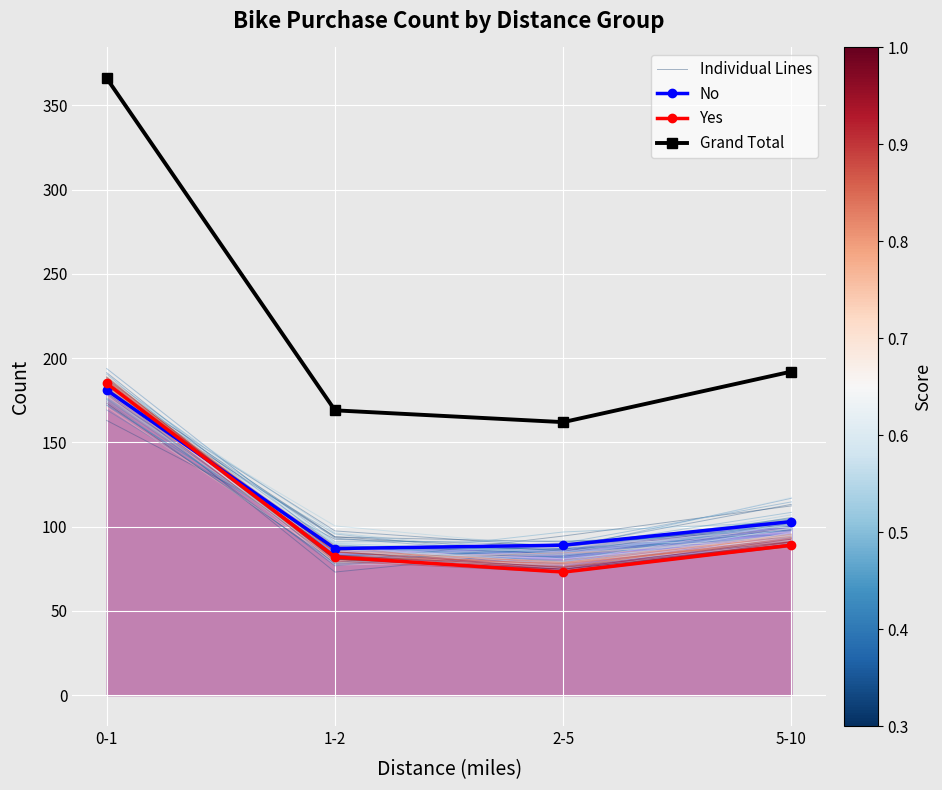

True or false: Grand Total and Individual Lines cross at least once.

False